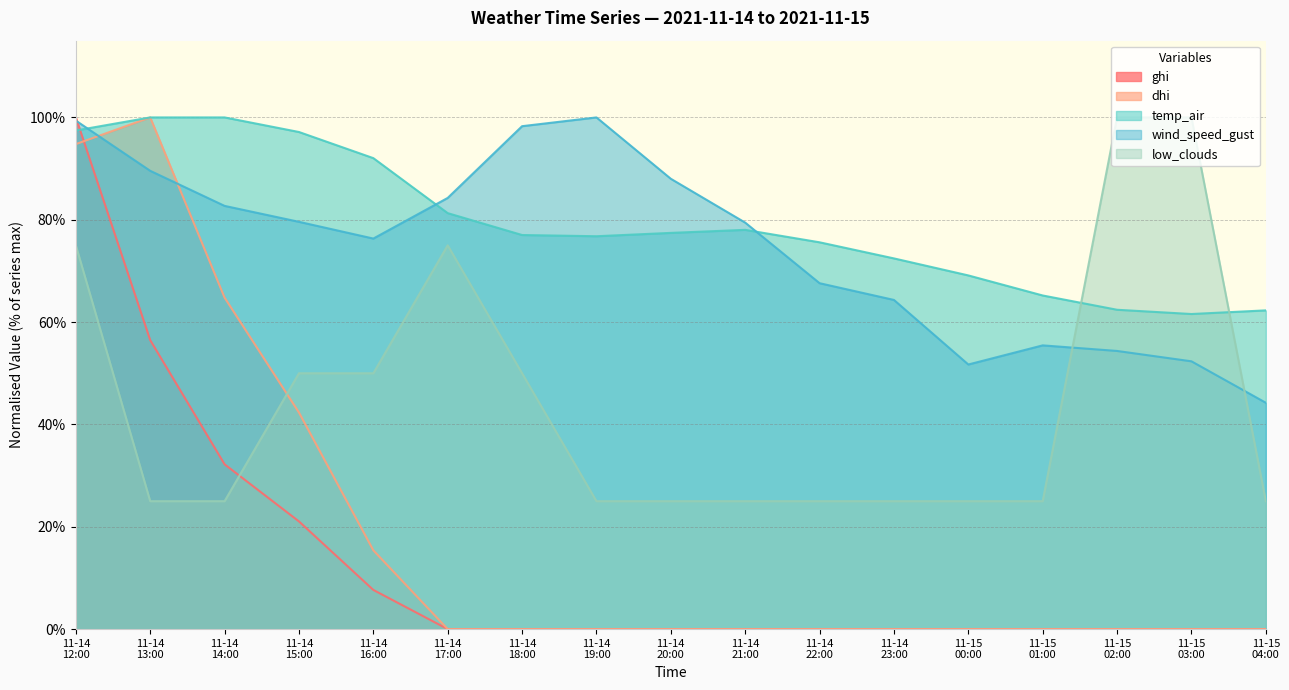

Which series ends up on top after the final intersection of wind_speed_gust and temp_air?

temp_air